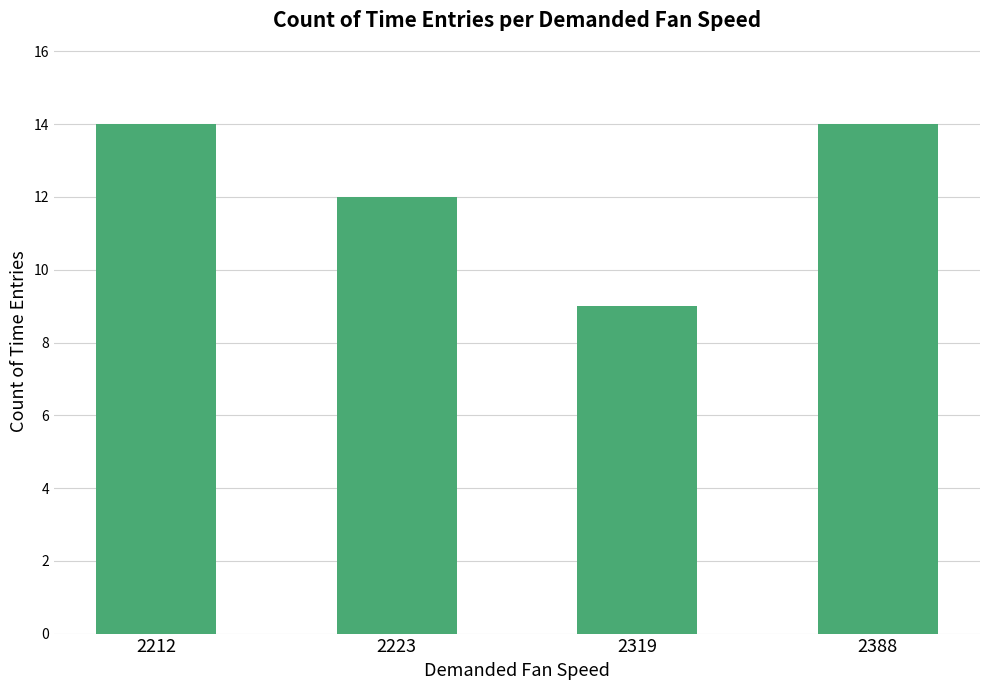

Reading left to right, what are all the values shown in this chart?

2212=14	2223=12	2319=9	2388=14